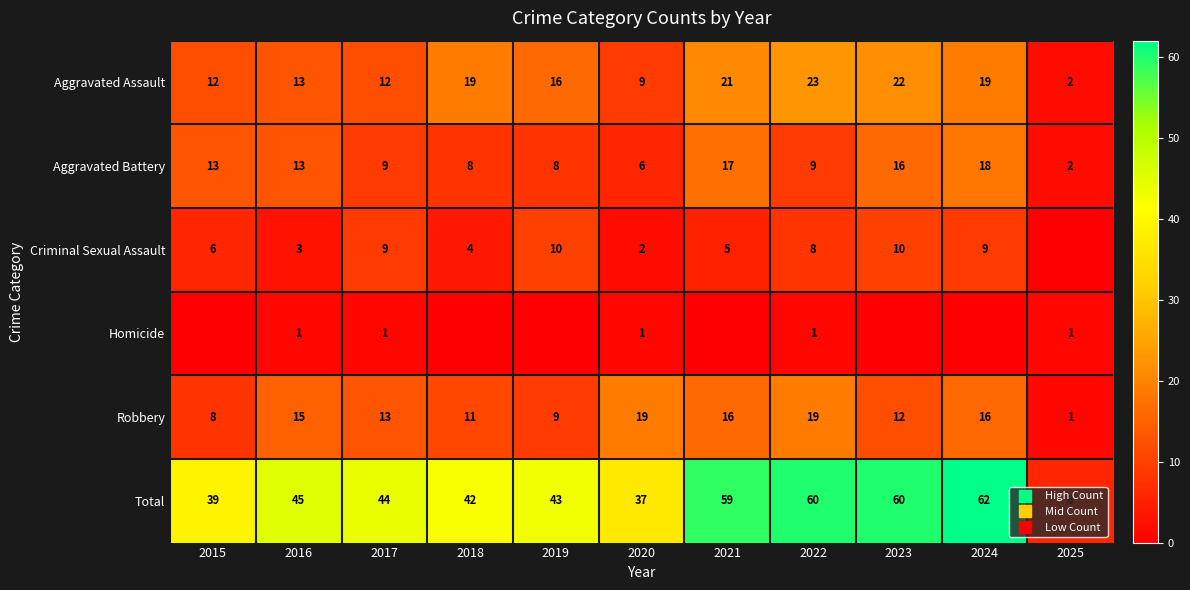

How many values in Homicide are above zero?

5